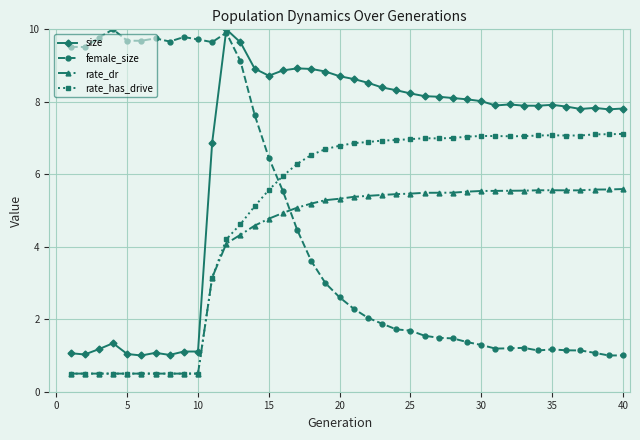

What is the value of the rate_has_drive point at the 22nd from the left?

6.9